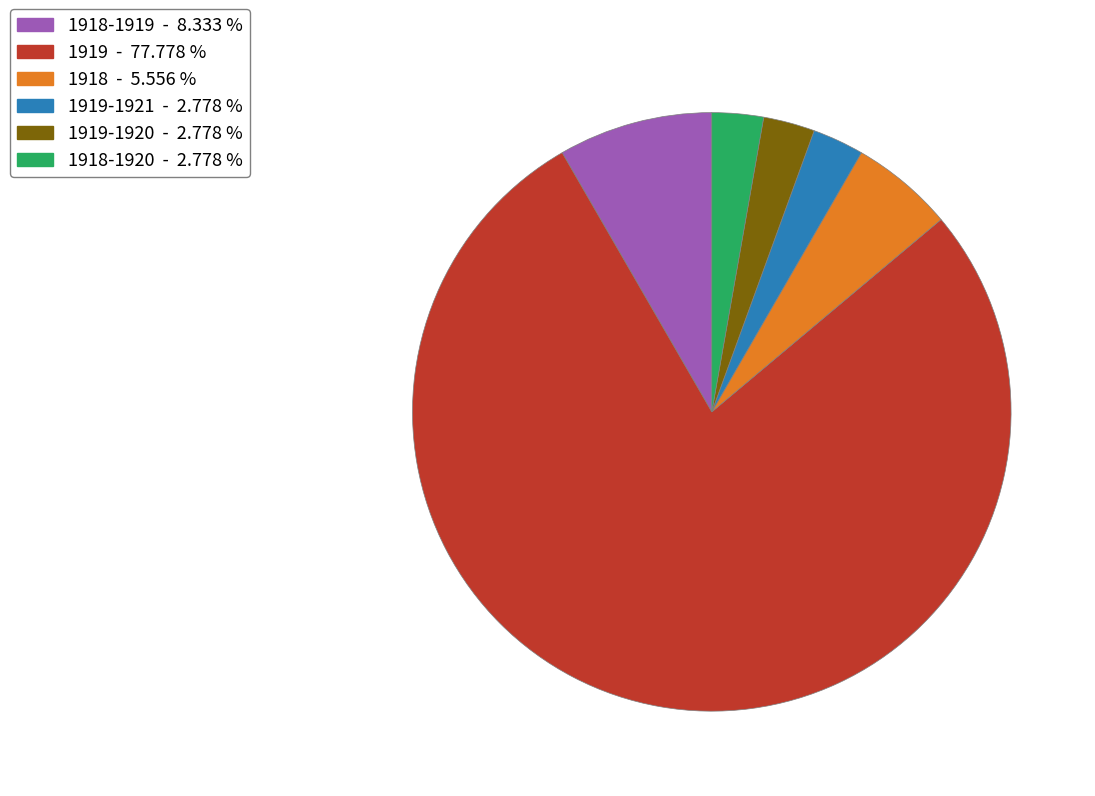

Is there any slice that represents more than half of the pie?

Yes